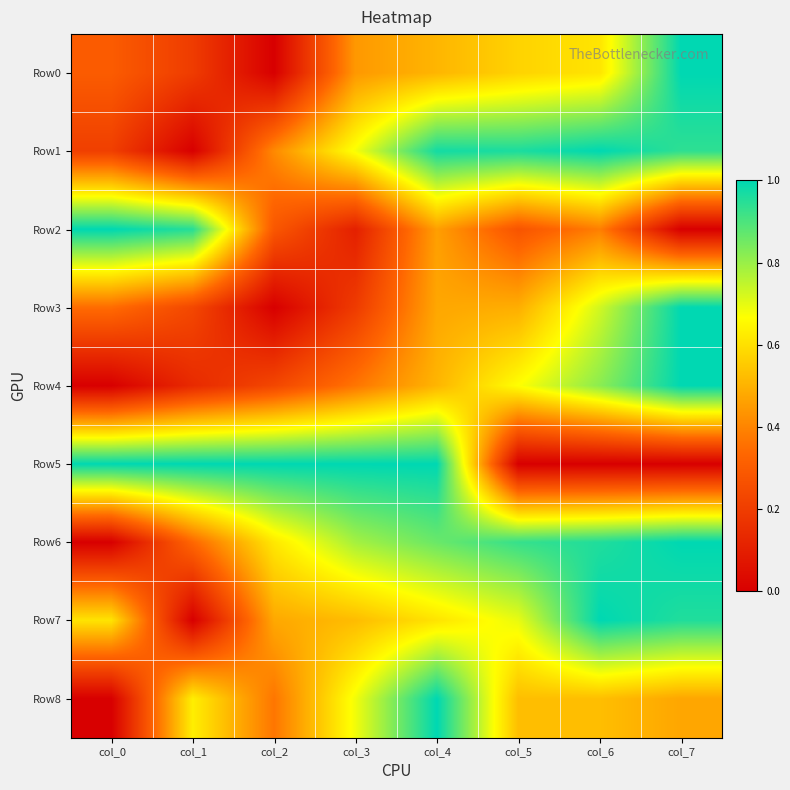

What is the spread (max minus min) of values at col_2?

1.0